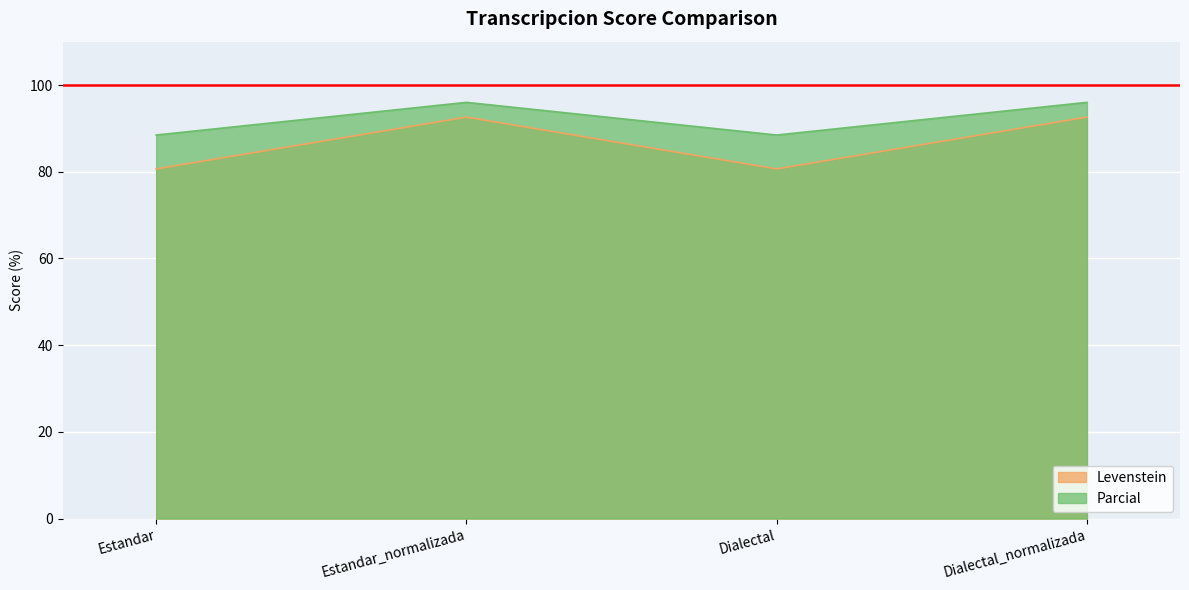

List the labels in order of Levenstein value, smallest first.

Estandar, Dialectal, Estandar_normalizada, Dialectal_normalizada